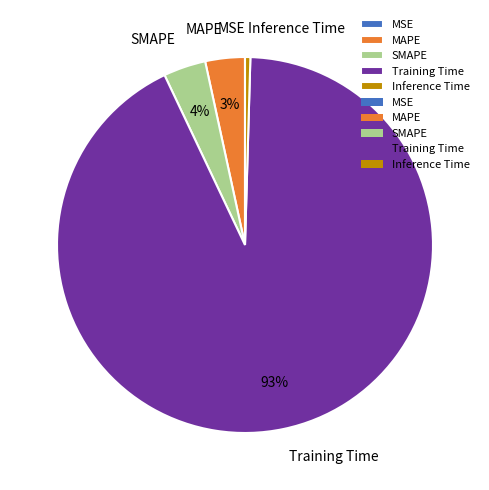

The MAPE slice represents 3% of the pie. True or false?

True